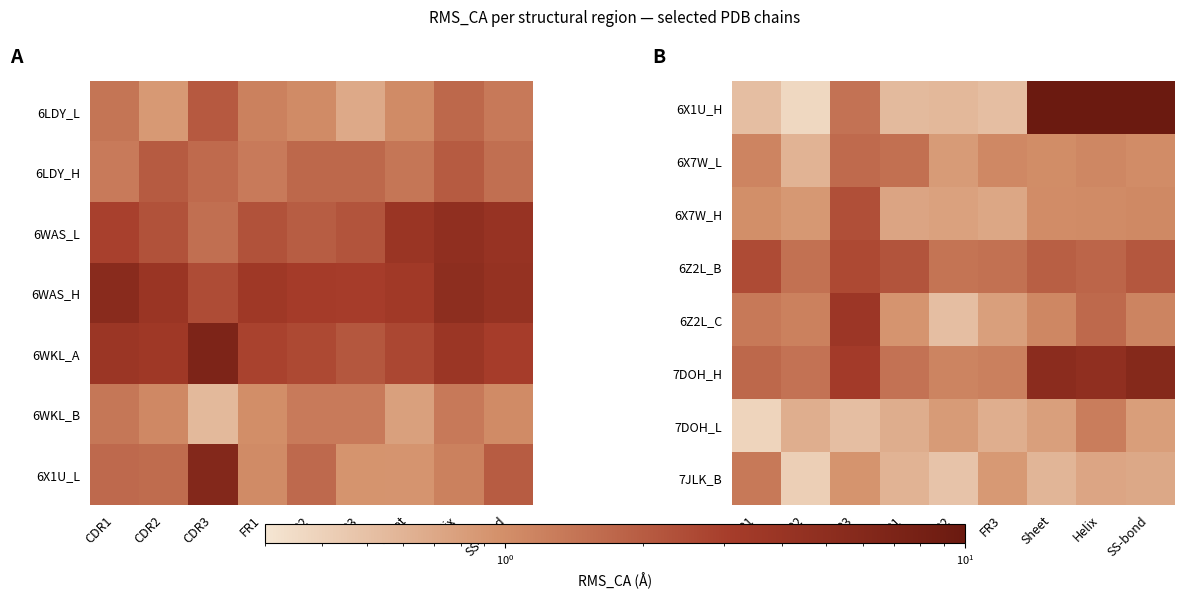

At which label is 6Z2L_B closest to 2?

Sheet